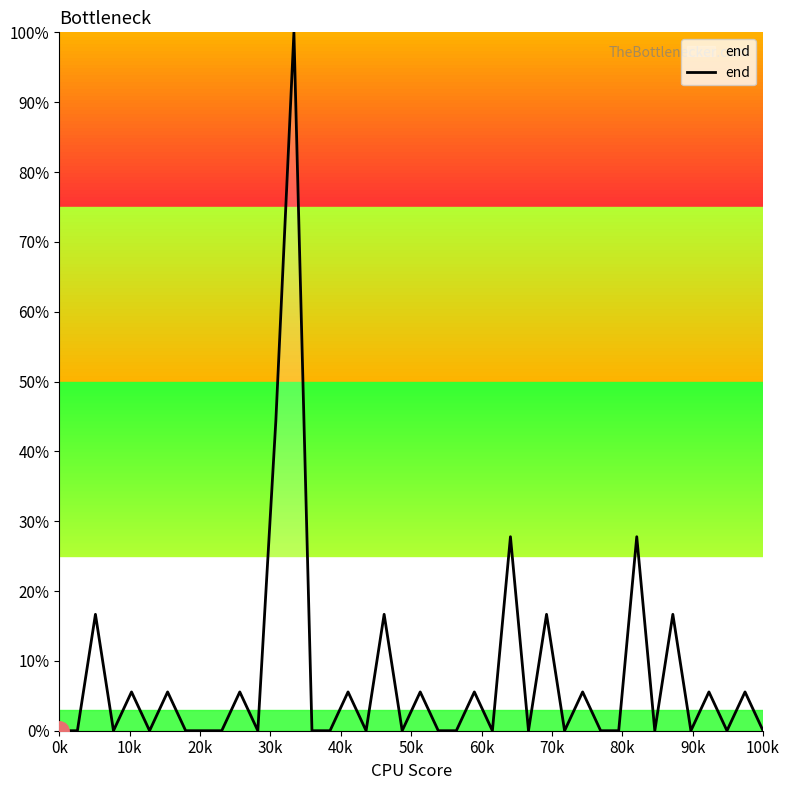

How many categories are shown in the chart?

40